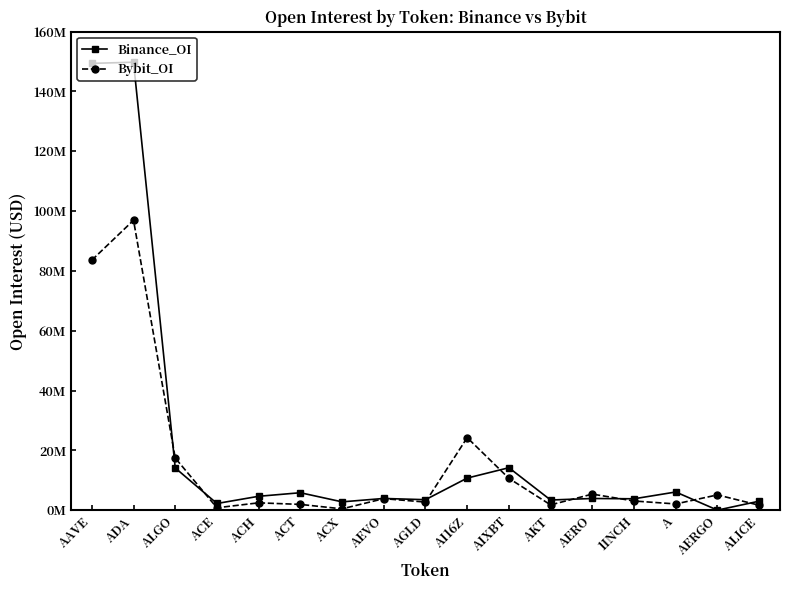

What is the value of the Binance_OI point at the 3rd from the left?

14104544